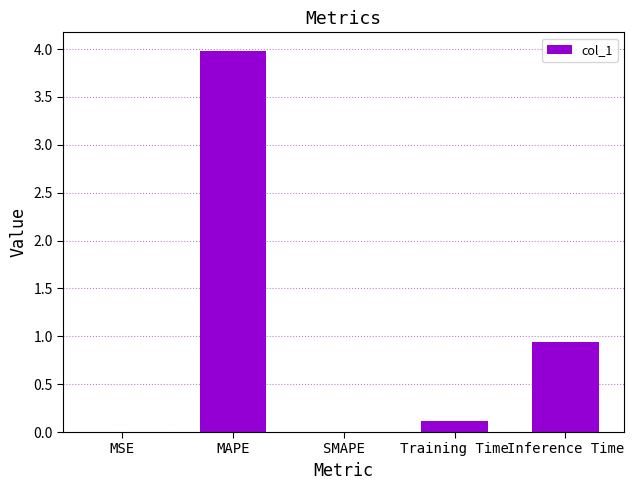

How many distinct data groups are displayed?

1